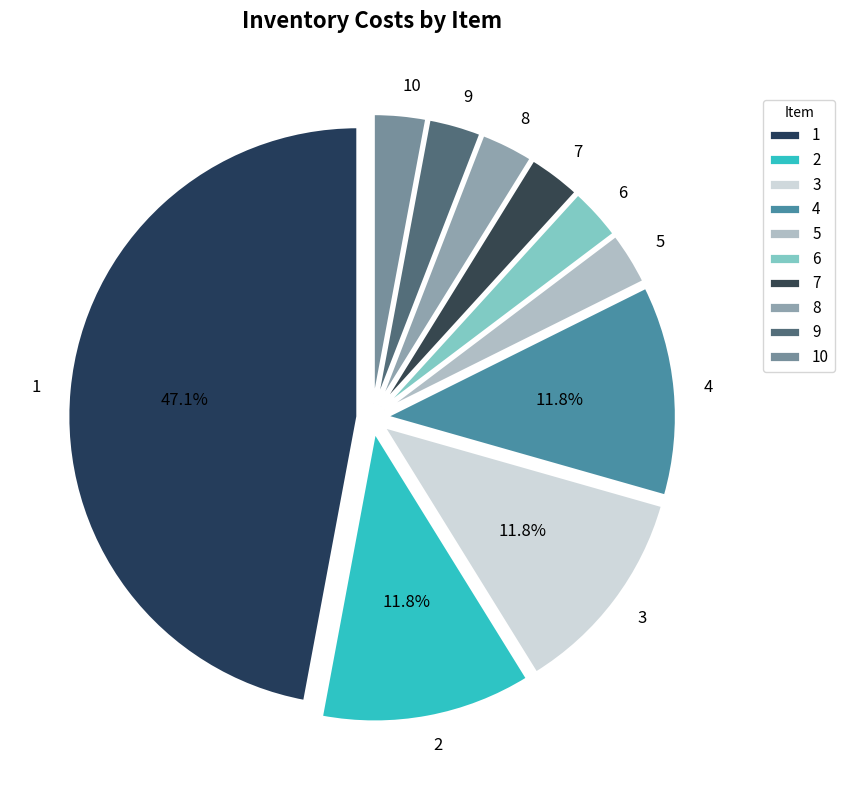

Which has a higher value, 5 or 4?

4